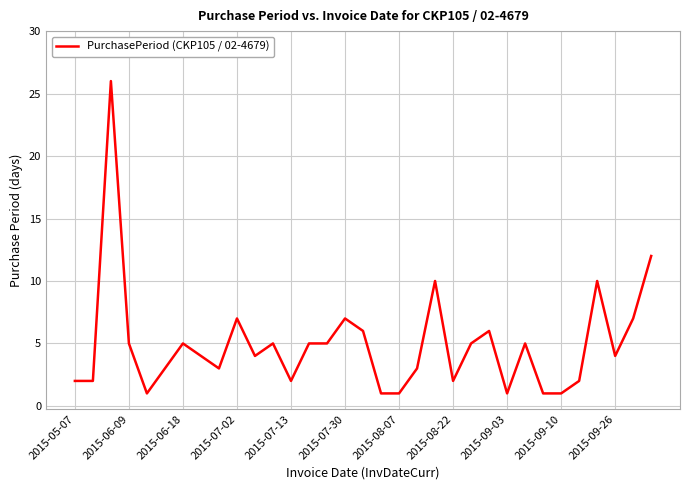

What is the difference between the maximum and minimum values?

25